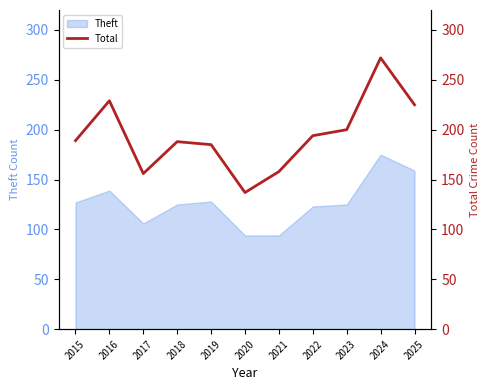

Does the chart display data point markers on the line(s)?

No